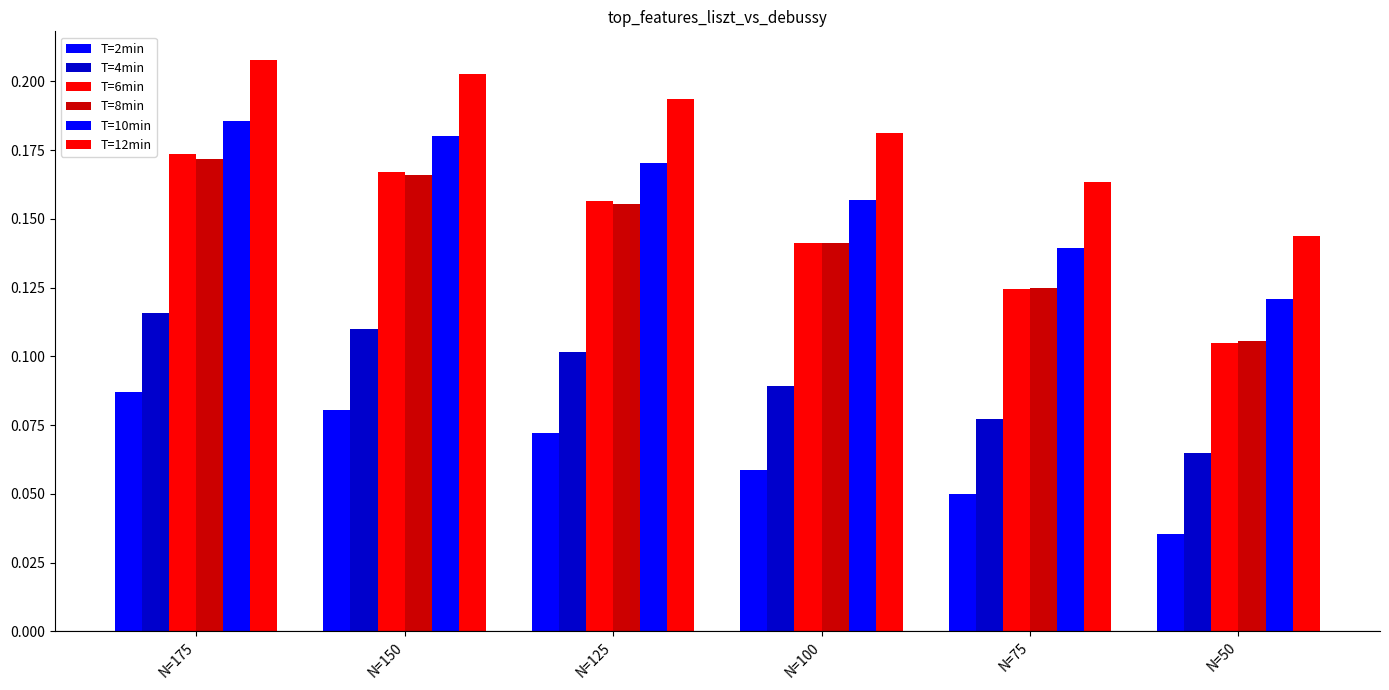

What is the total value across all series at N=125?

0.8